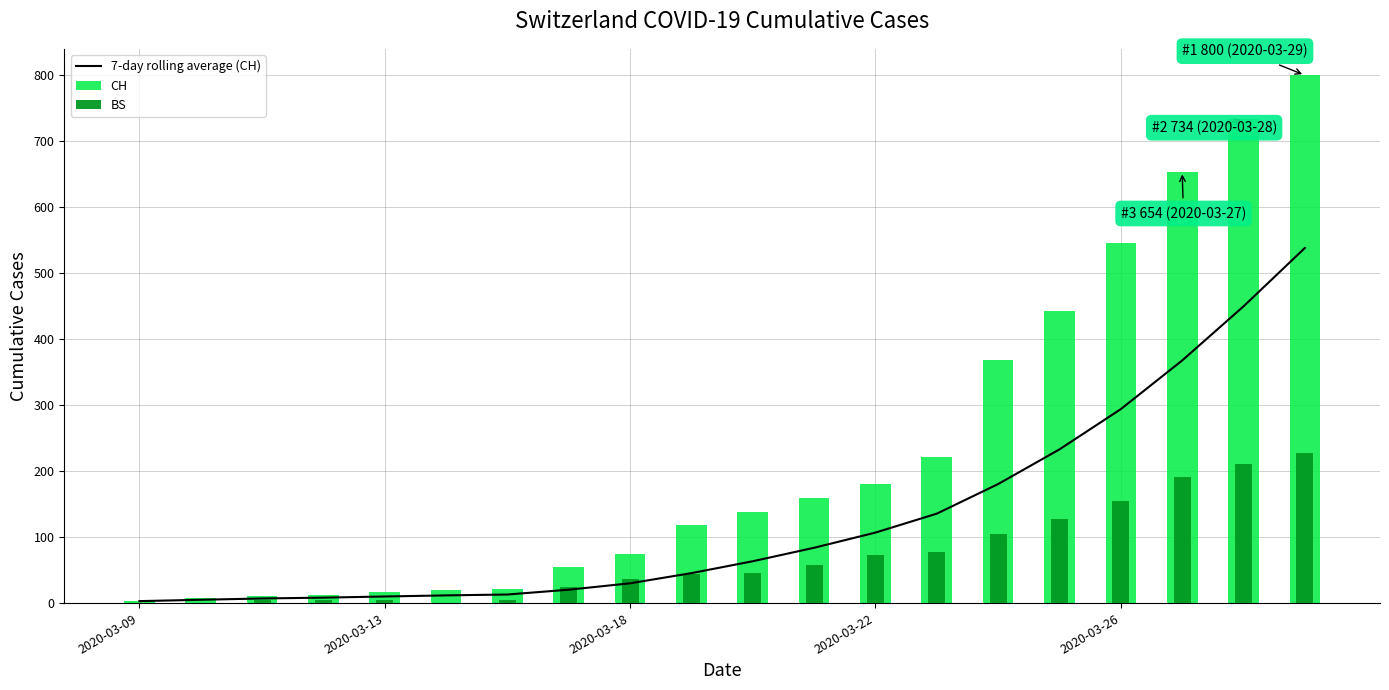

What is the value of the CH bar at the 3rd from the left?

11.0